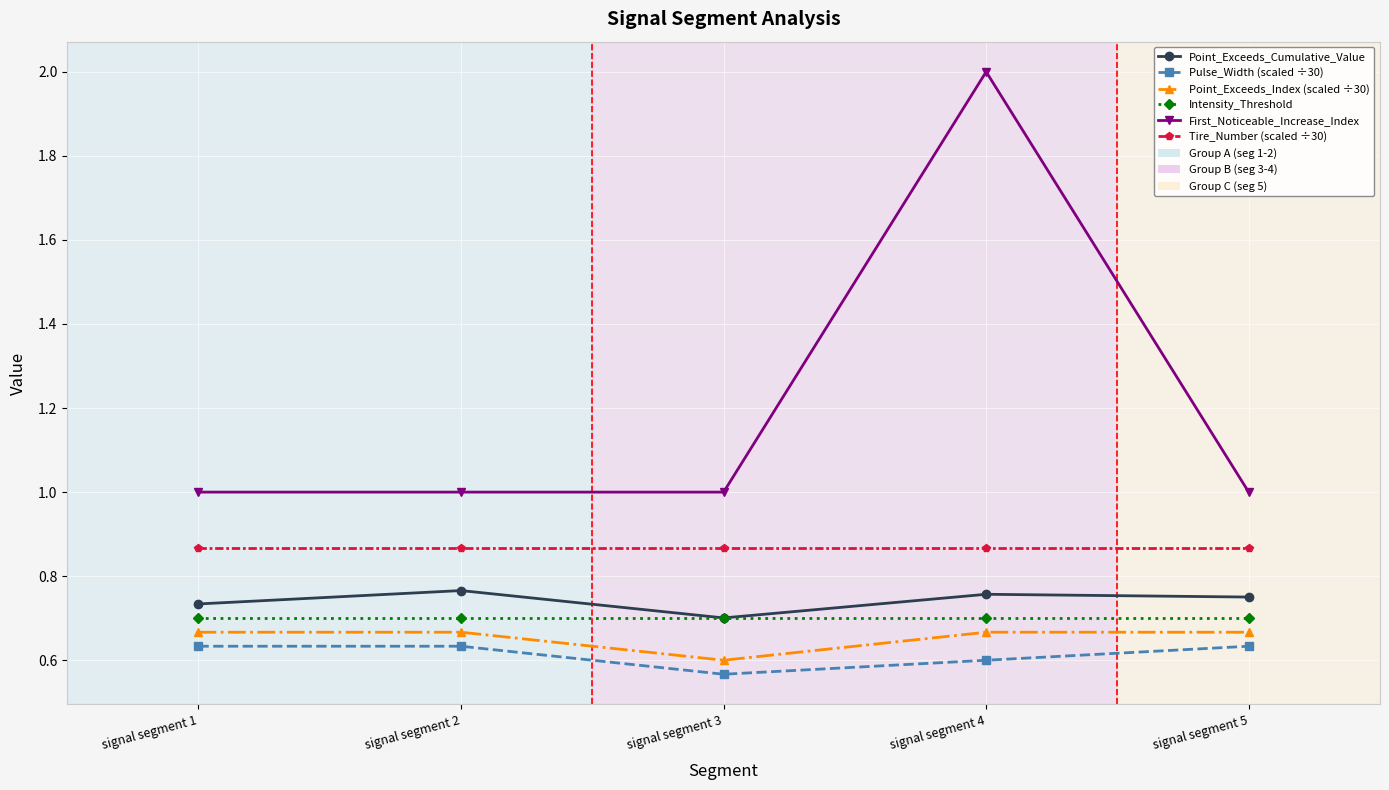

How many lines are shown in the chart?

6